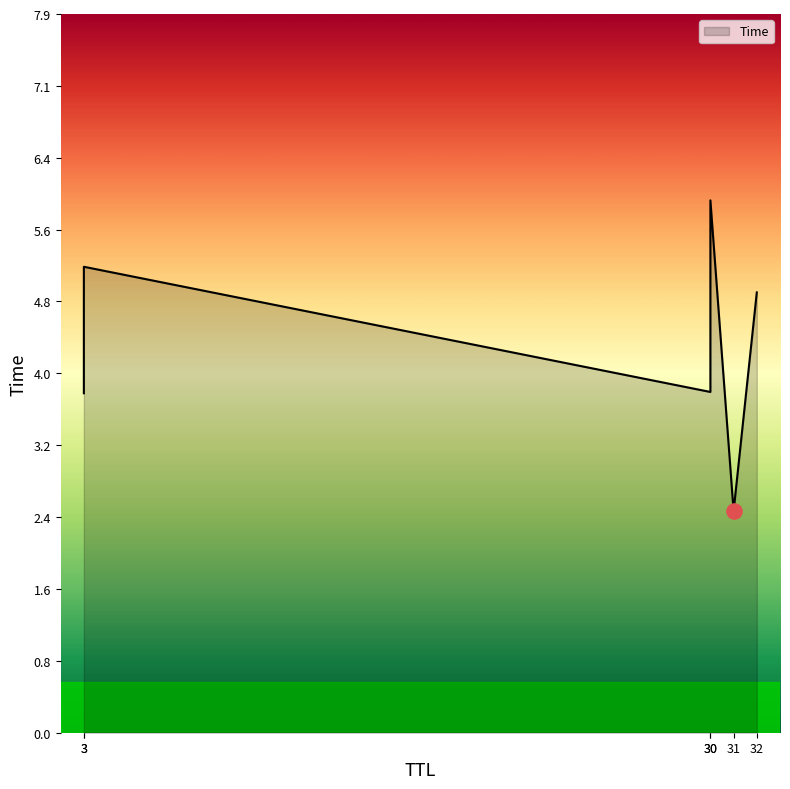

What is the change in value from 30 to 32?

+1.1